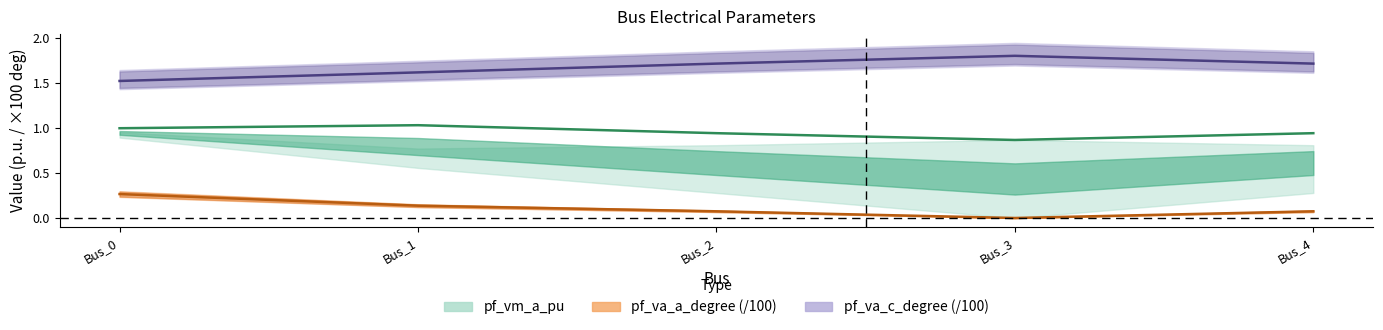

How many interior local valleys does the pf_va_a_degree series have?

1